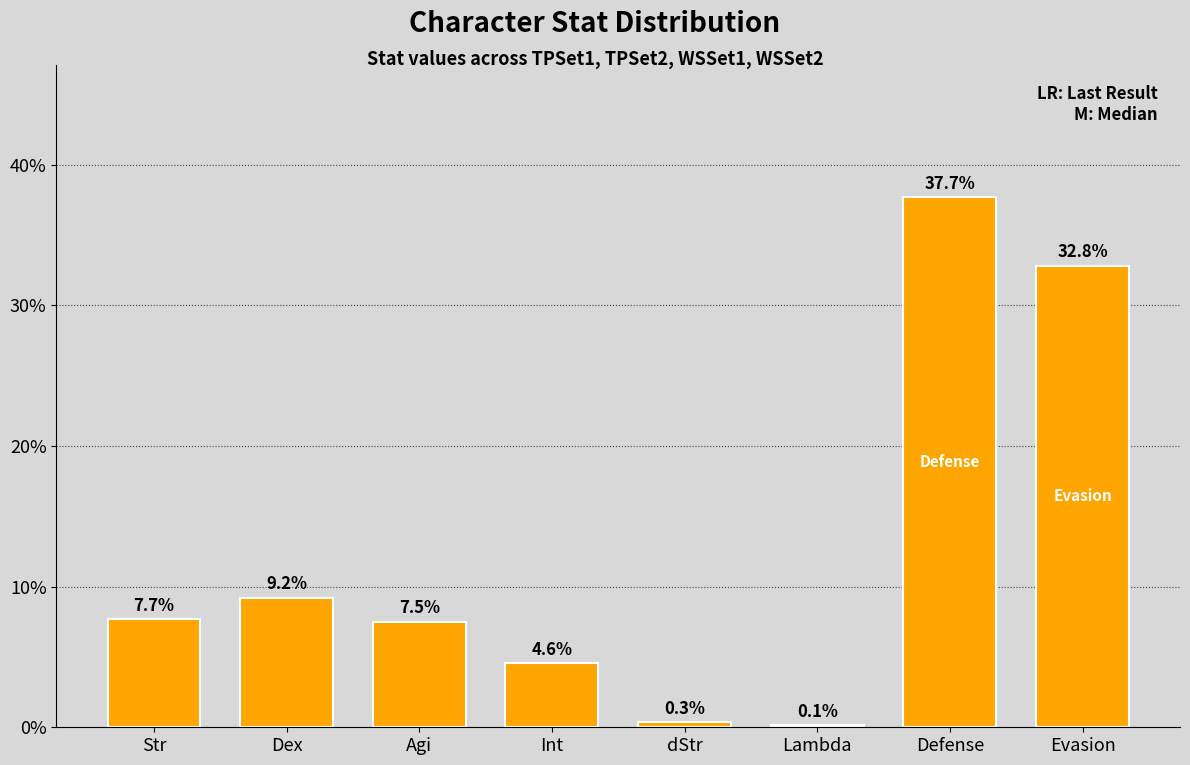

Reading left to right, what are all the values shown in this chart?

Str=7.7	Dex=9.2	Agi=7.5	Int=4.6	dStr=0.3	Lambda=0.1	Defense=37.7	Evasion=32.8